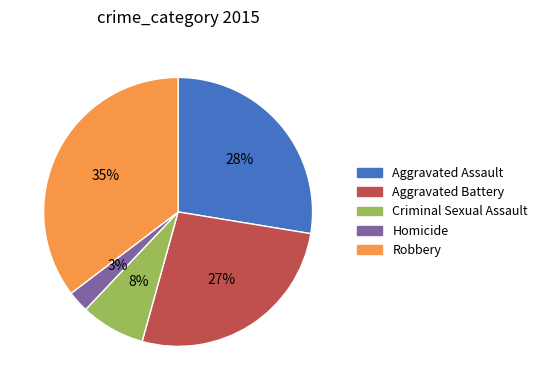

Rank the categories by value from lowest to highest.

Homicide, Criminal Sexual Assault, Aggravated Battery, Aggravated Assault, Robbery